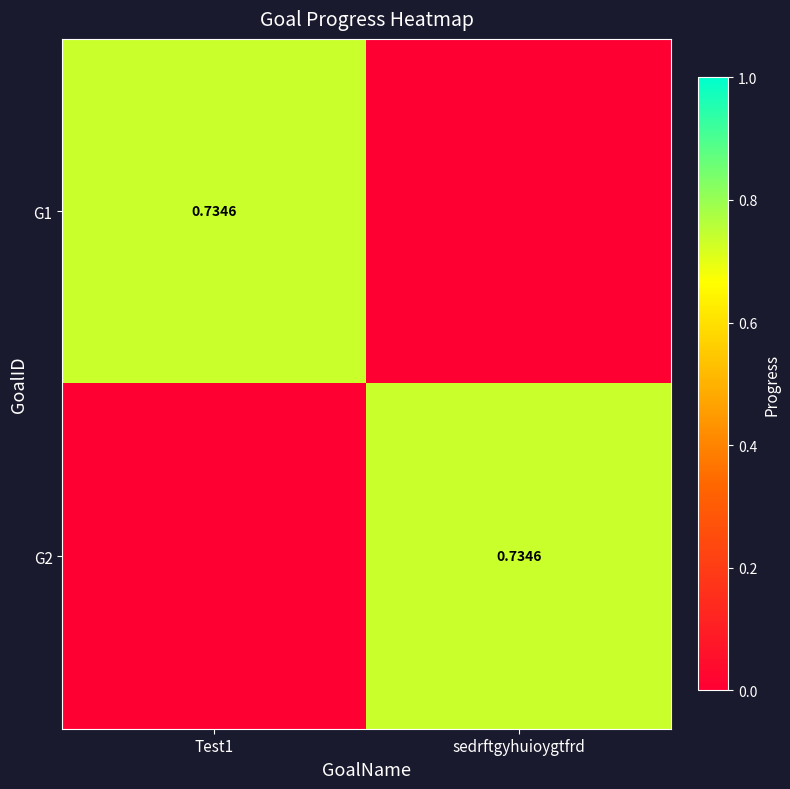

How many data points does each series have?

2